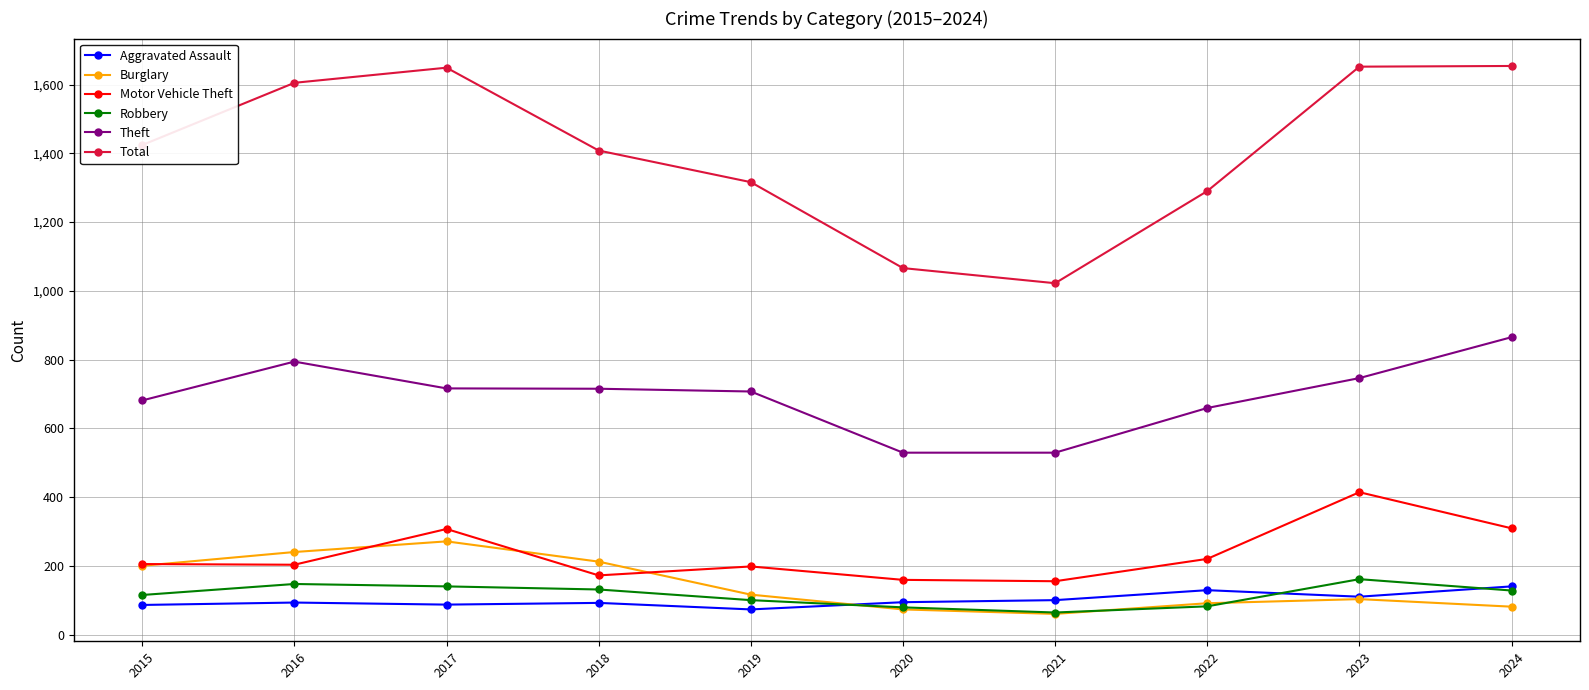

At how many categories does at least one series exceed 709?

10